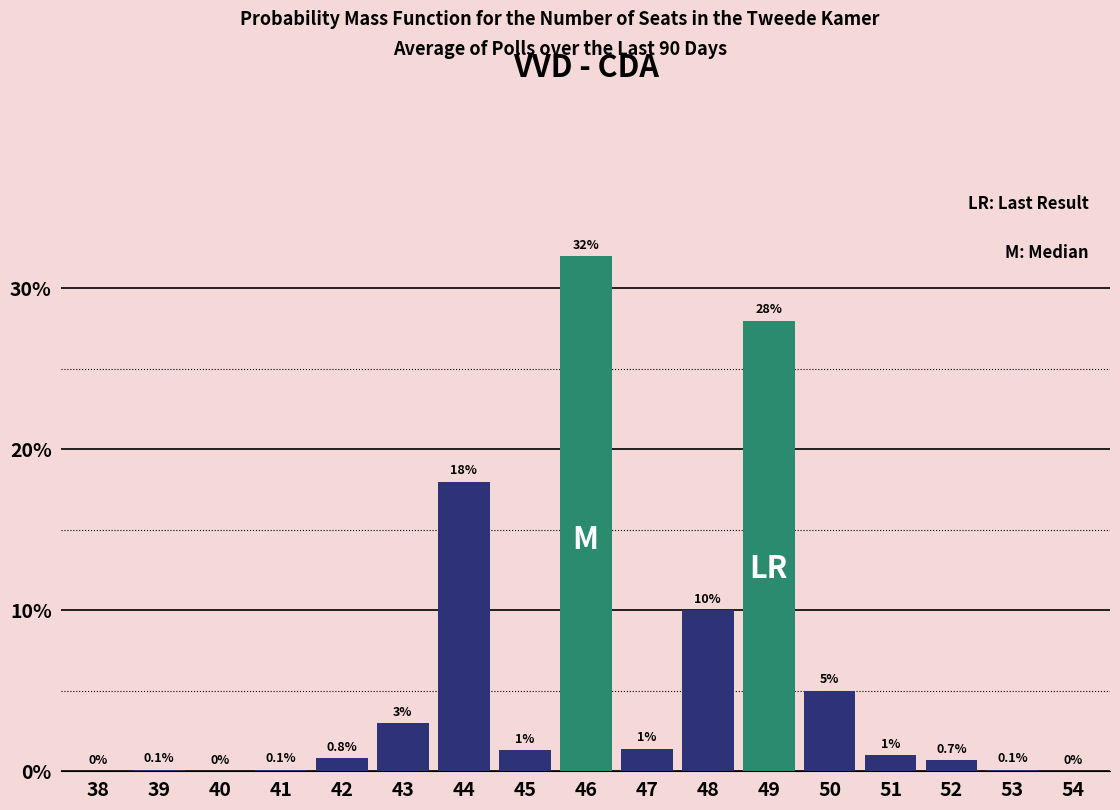

Reading left to right, list all the values displayed in this chart.

38=0.0	39=0.1	40=0.0	41=0.1	42=0.8	43=3.0	44=18.0	45=1.3	46=32.0	47=1.4	48=10.0	49=28.0	50=5.0	51=1.0	52=0.7	53=0.1	54=0.0